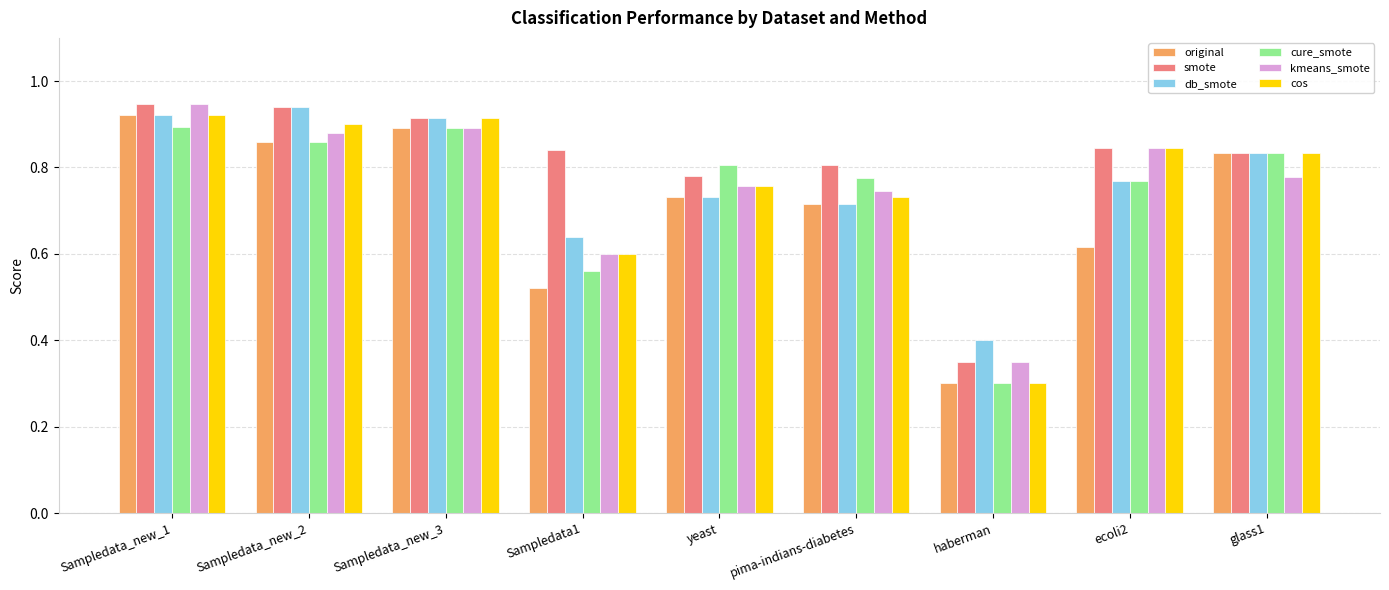

At which label is cos closest to 0?

haberman